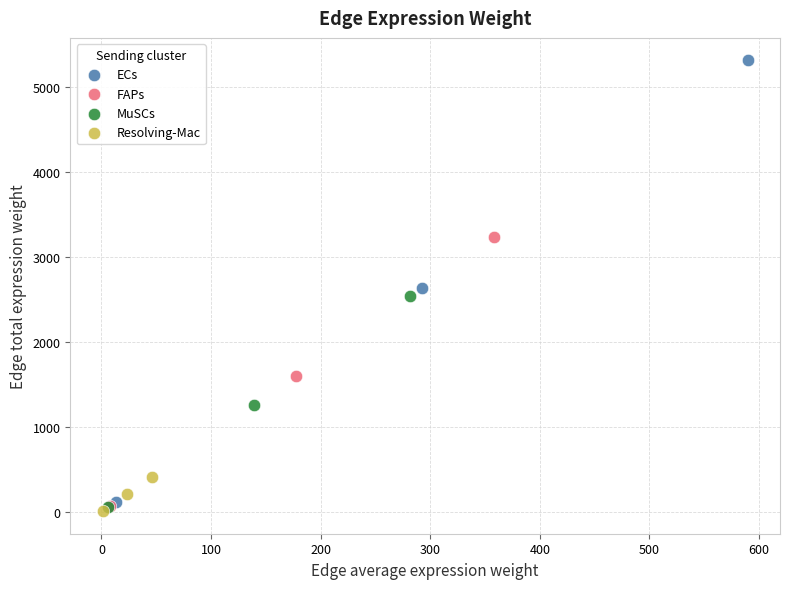

Which series reaches the maximum Y coordinate?

ECs